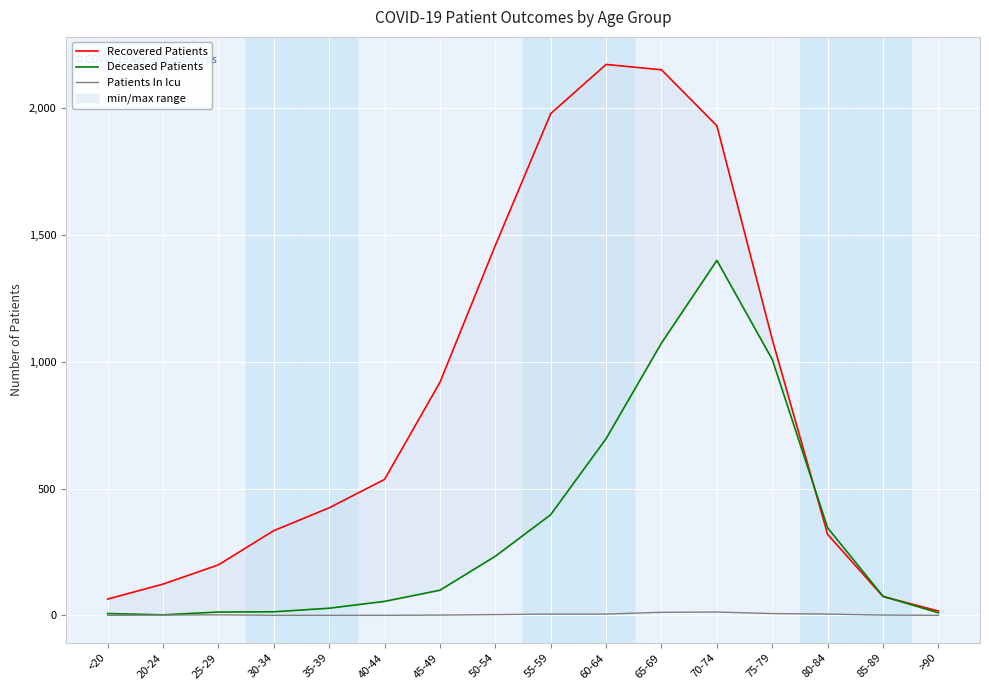

True or false: Patients In Icu and Recovered Patients intersect in this chart.

False